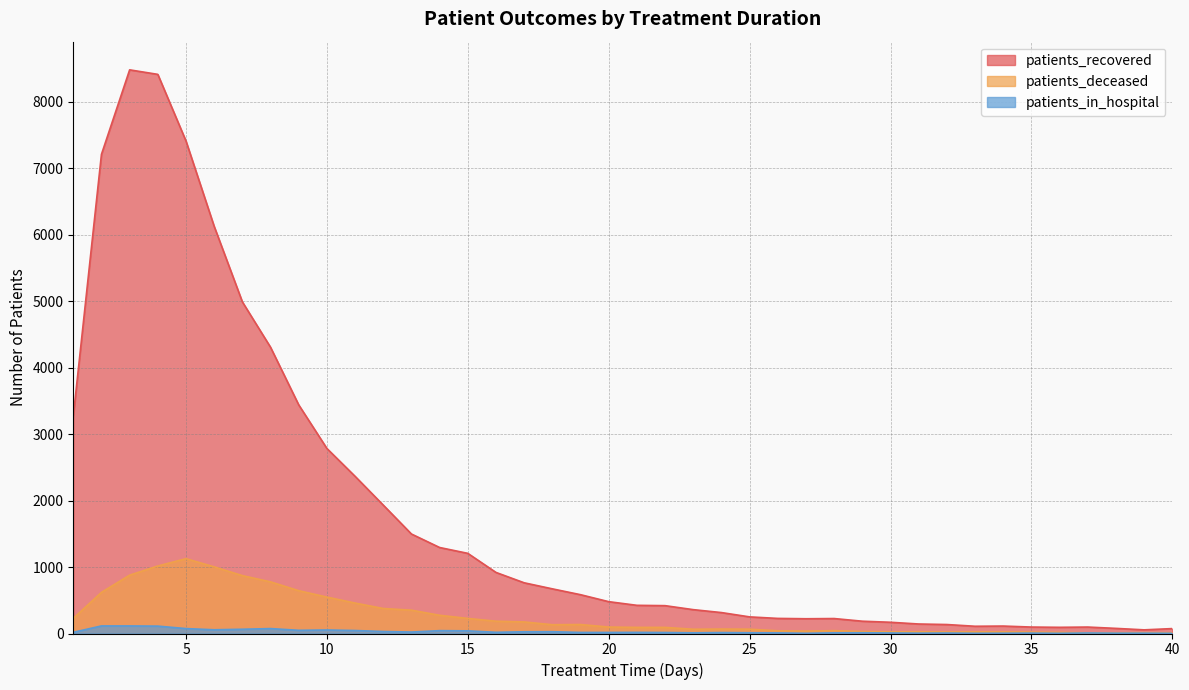

Which has a higher value, 23 or 27?

23